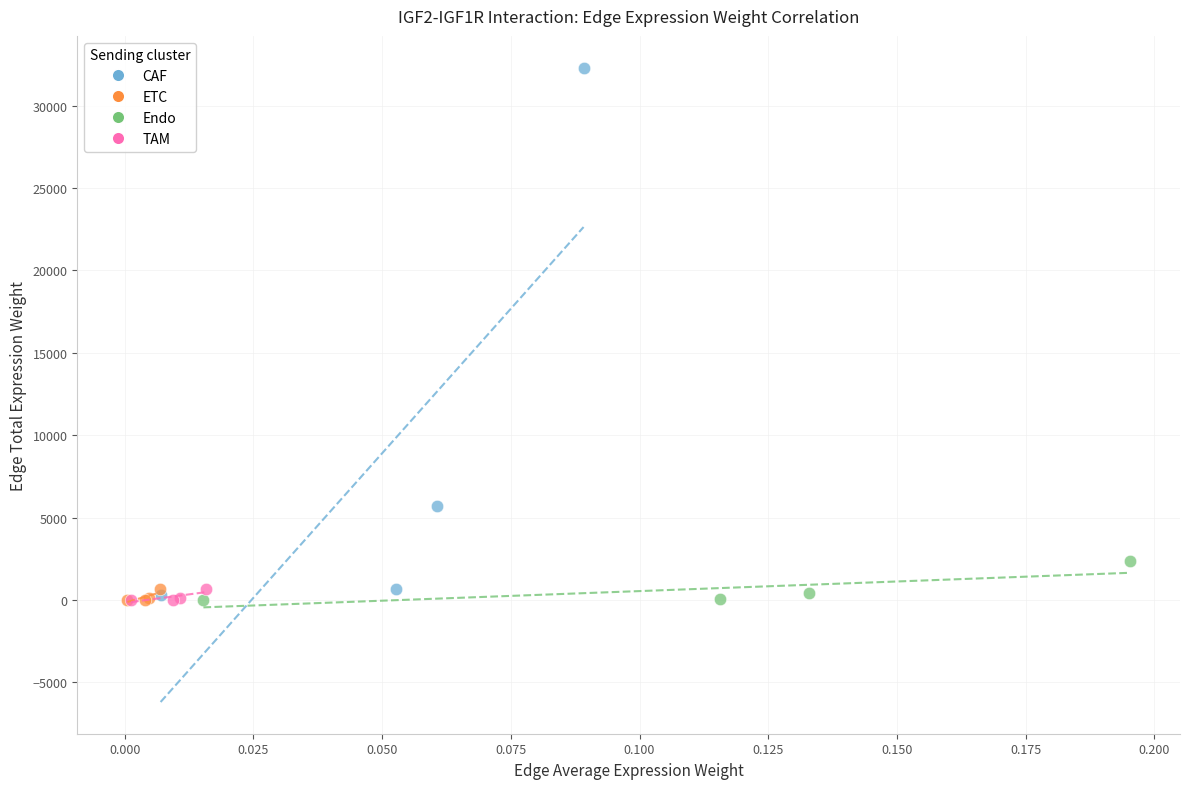

Which series has the widest spread of Y values?

CAF